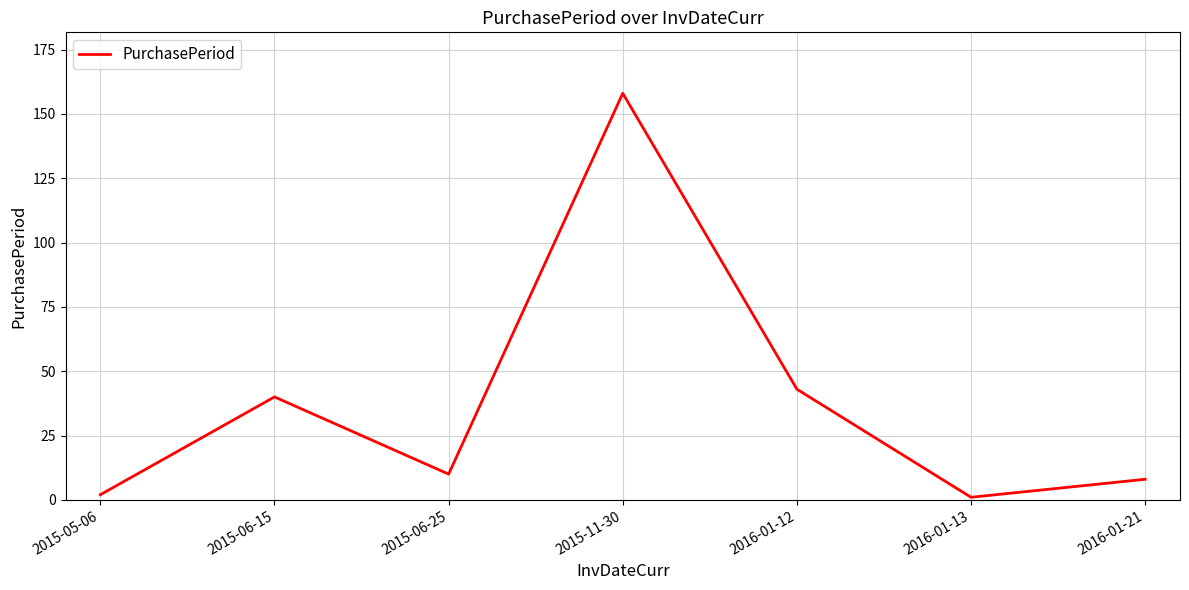

Is it true that the value at 2015-11-30 is 276?

False